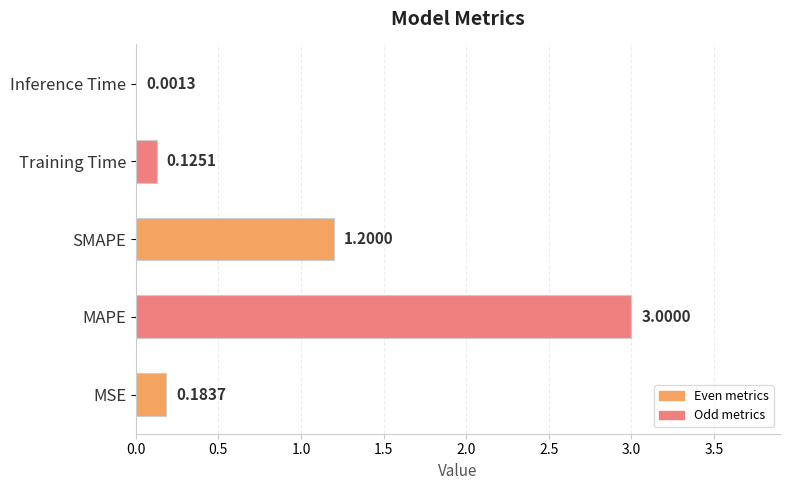

What is the sum of the values at Inference Time and SMAPE?

1.2